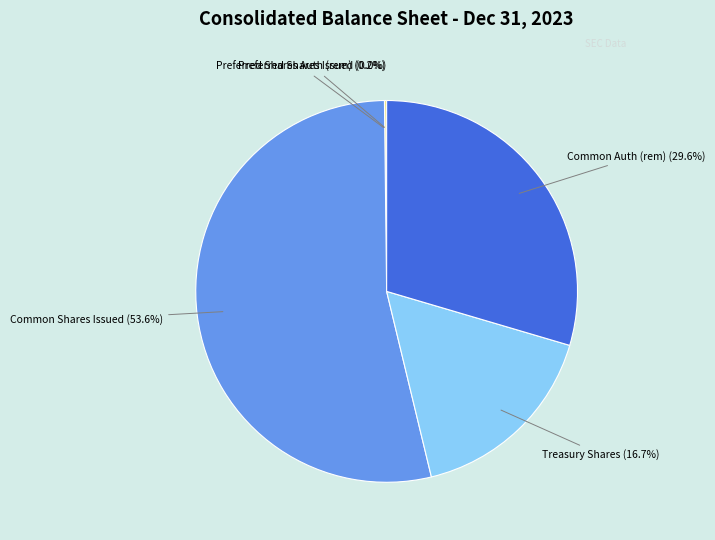

Is there any slice that represents more than half of the pie?

Yes